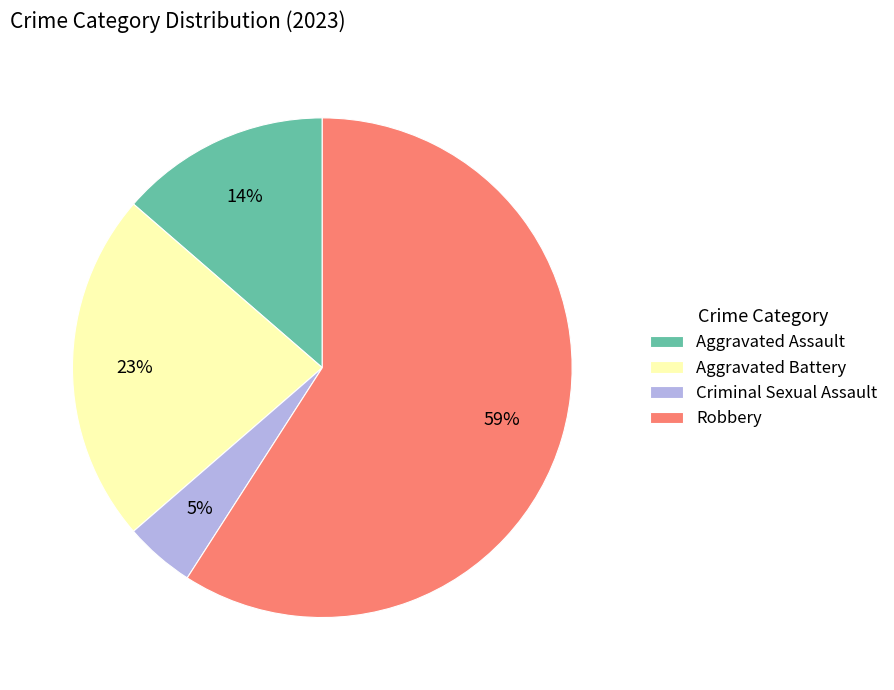

To the nearest percent, what is the average slice percentage?

25%